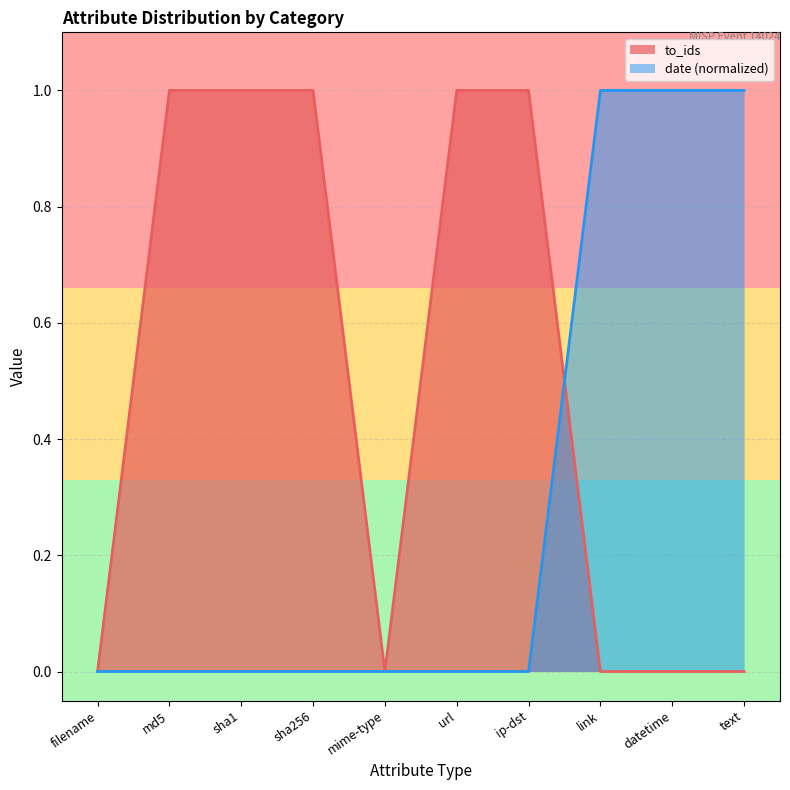

What is the total value across all series at sha256?

1.0